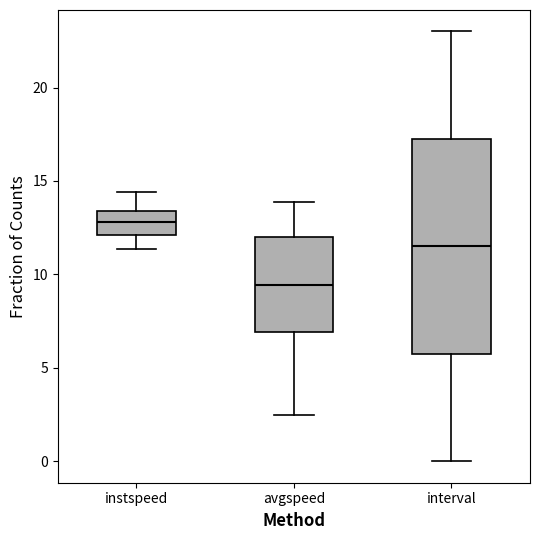

Which box is the tallest, from its lower edge to its upper edge?

interval